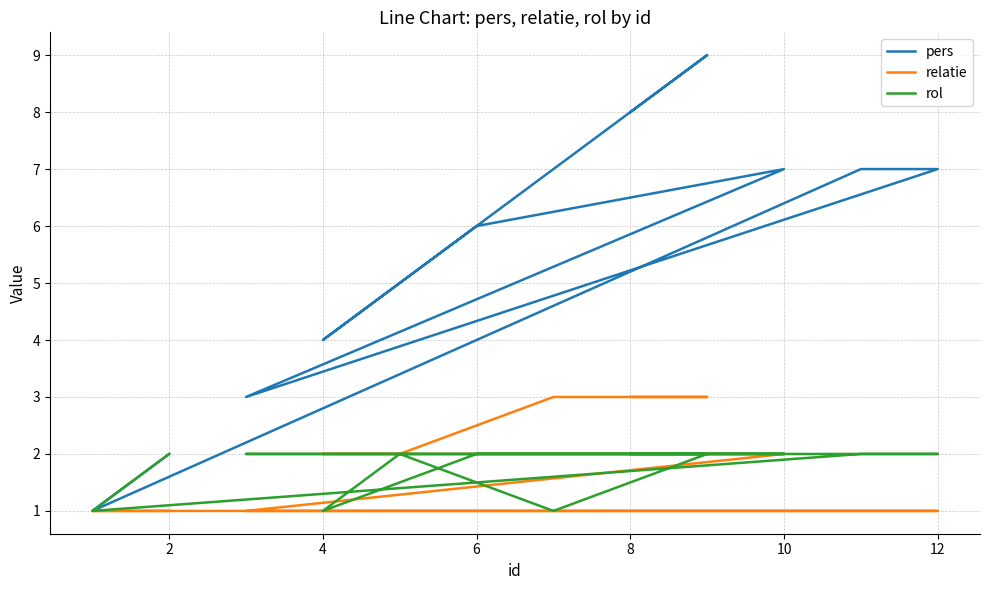

What is the greatest value displayed?

9